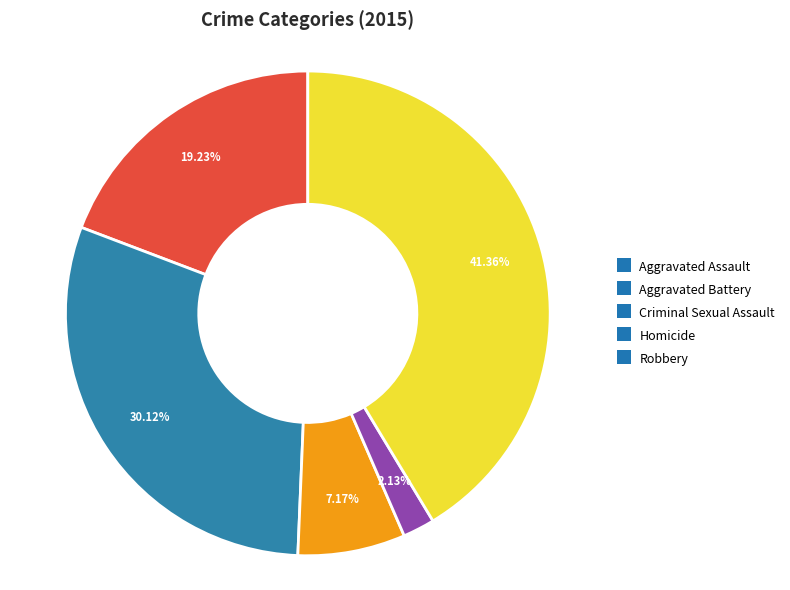

Is there any slice that represents more than half of the pie?

No